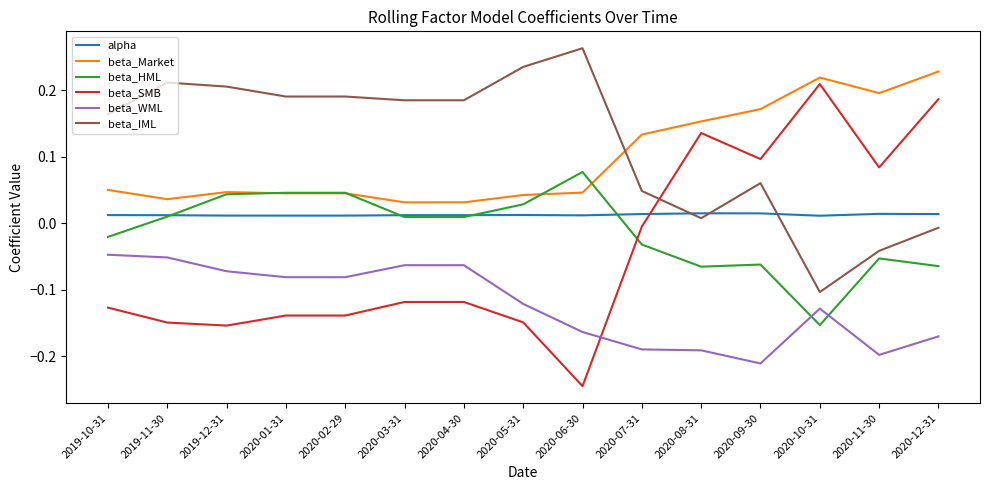

Which series has the largest total across all categories?

beta_IML